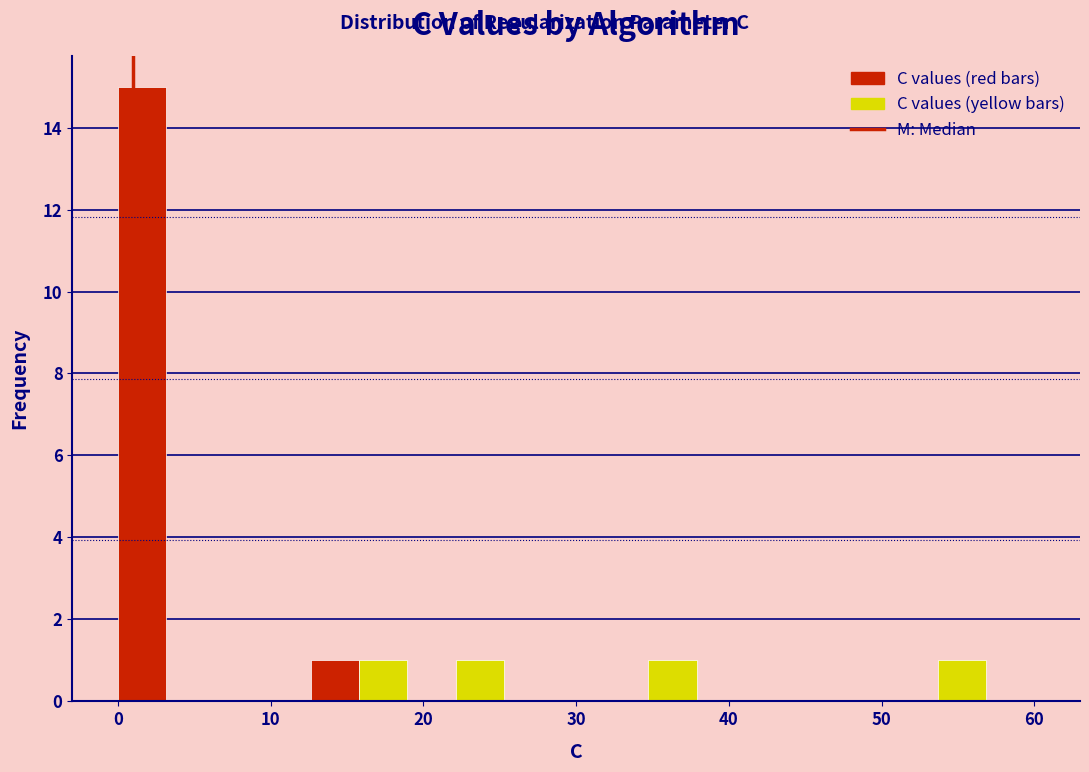

Around what value on the x-axis is the tallest bar? Give the approximate position of its centre, as read against the axis.

2